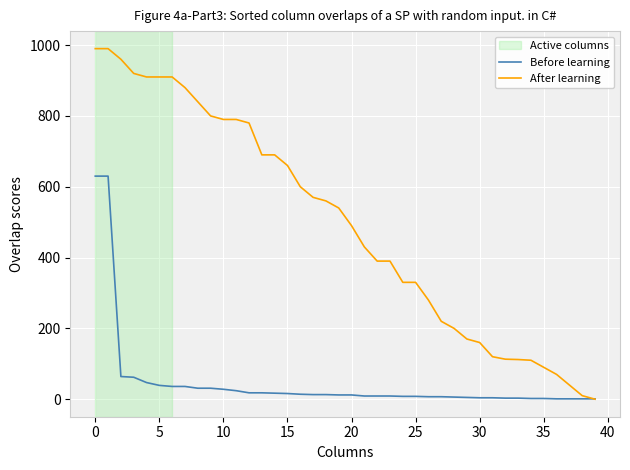

What is the difference between the second highest and minimum values in the After learning series?

990